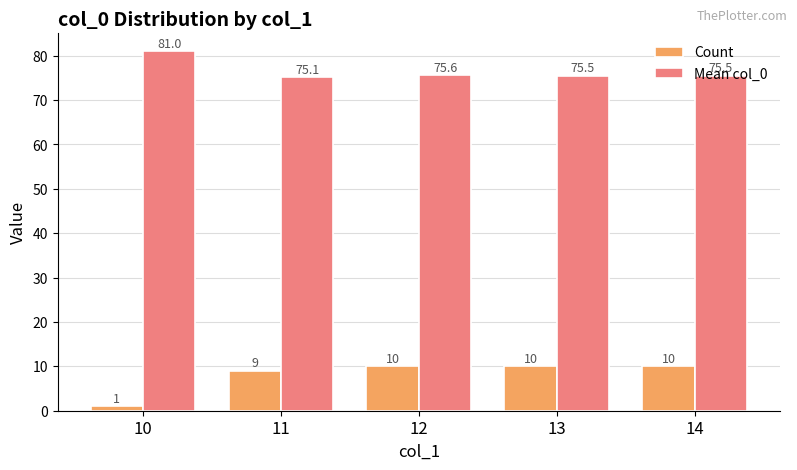

What is the sum of all Count values?

40.0